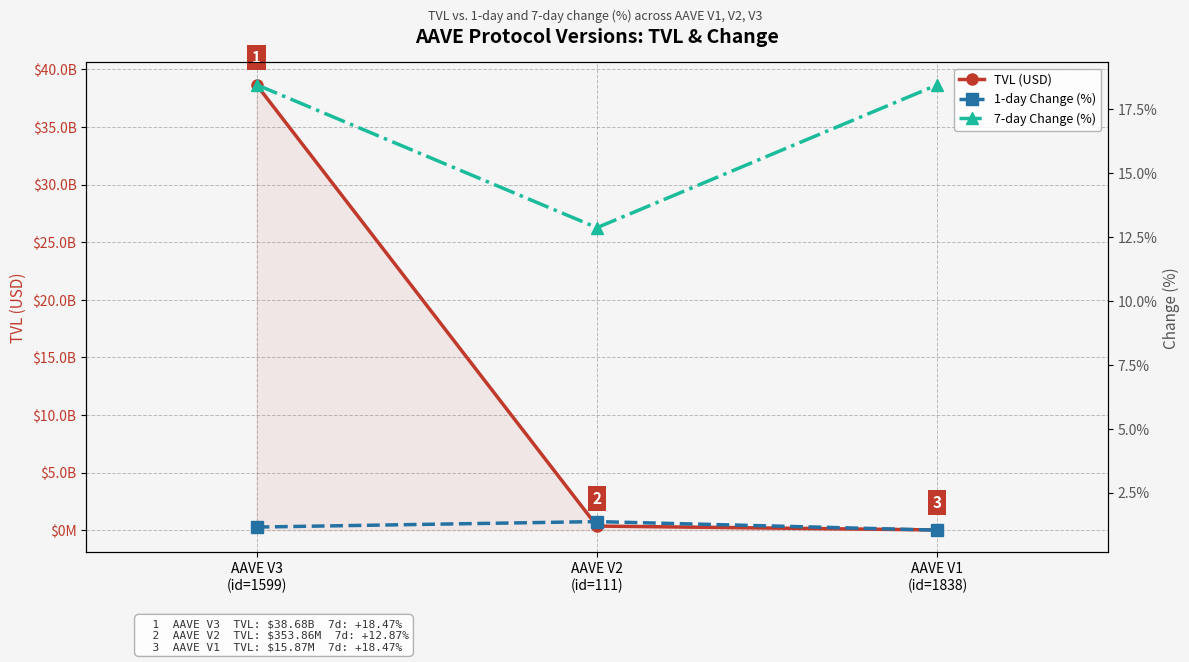

What is the minimum value for 1-day Change (%)?

1.0